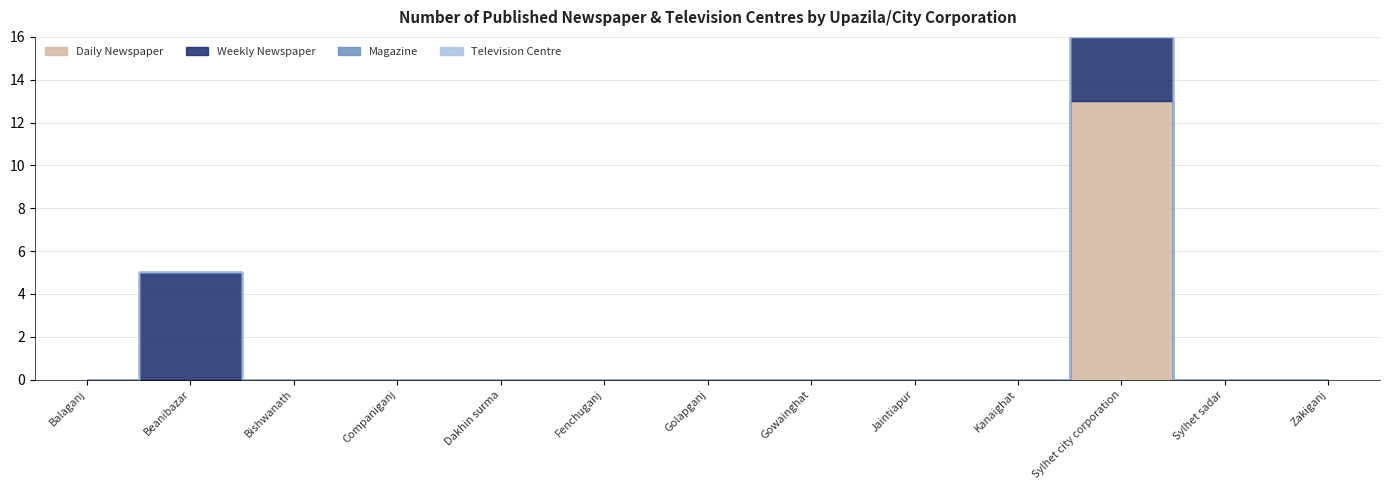

Is this an area chart (filled region under the line)?

No